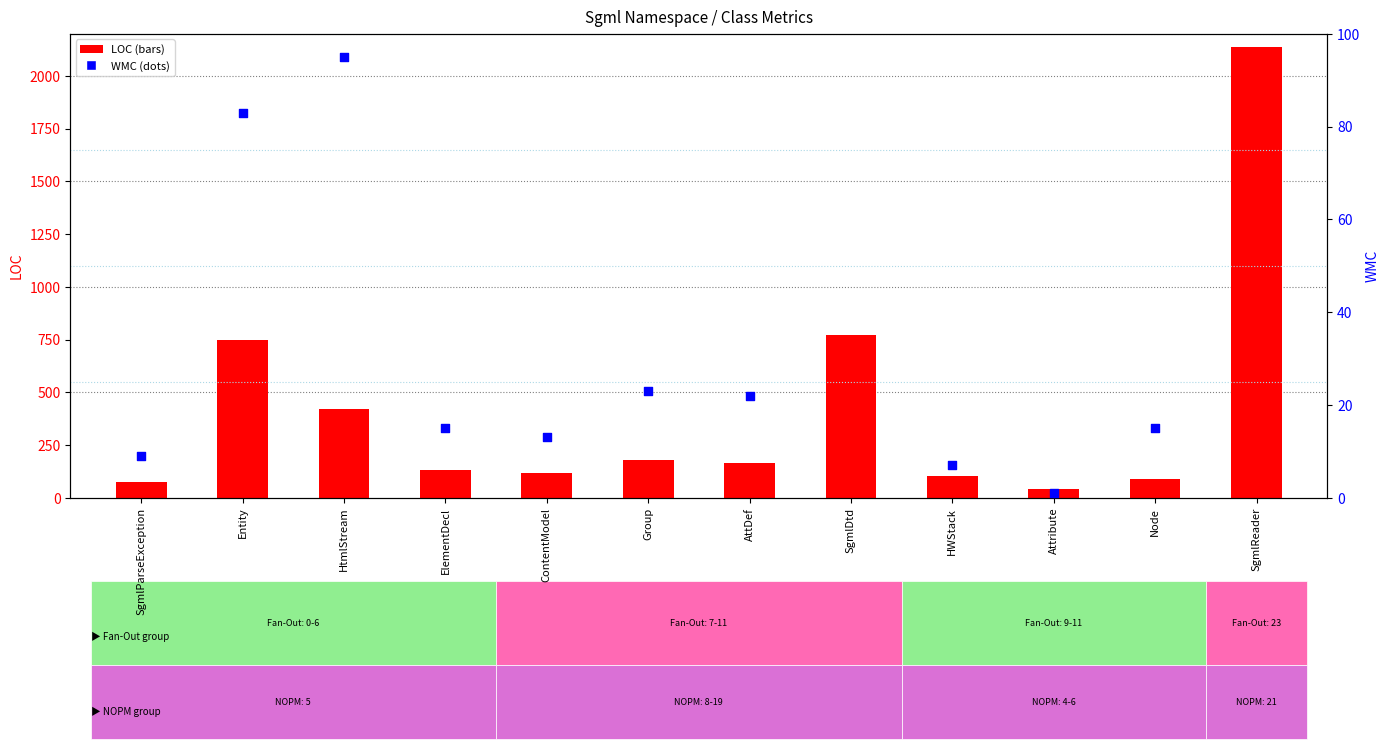

Which series has the largest total across all categories?

LOC